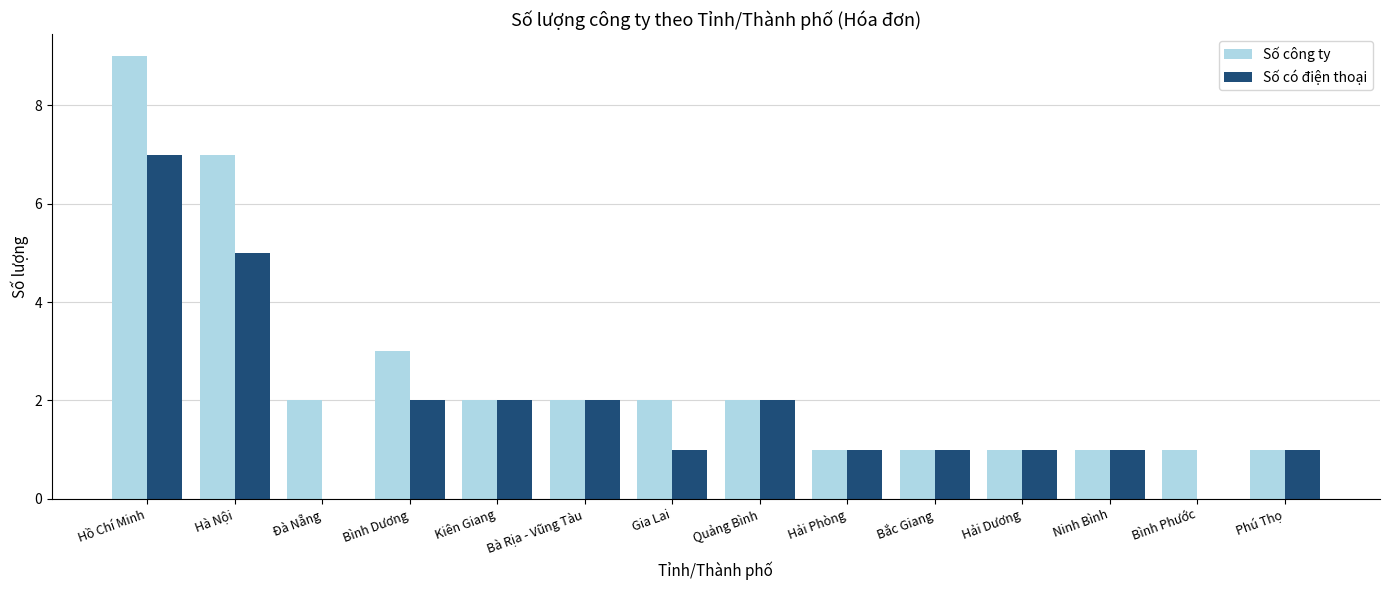

What are all the series names shown in the legend?

Số công ty, Số có điện thoại